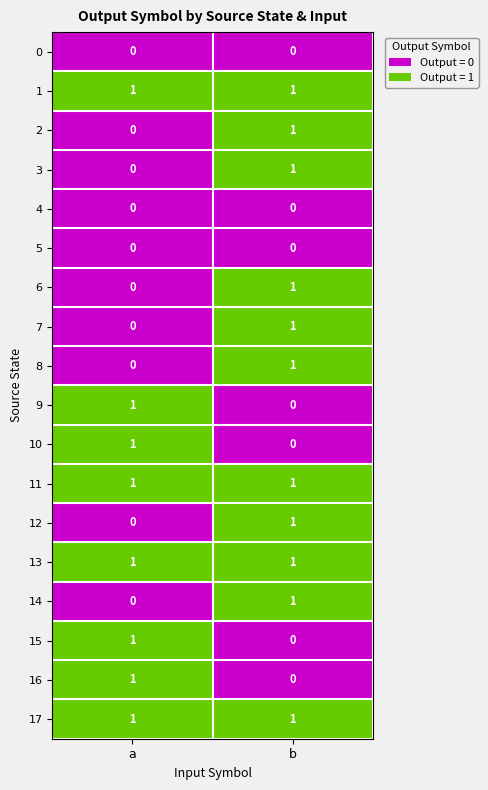

Is the value of 10 at a greater than the value of 9 at b?

Yes